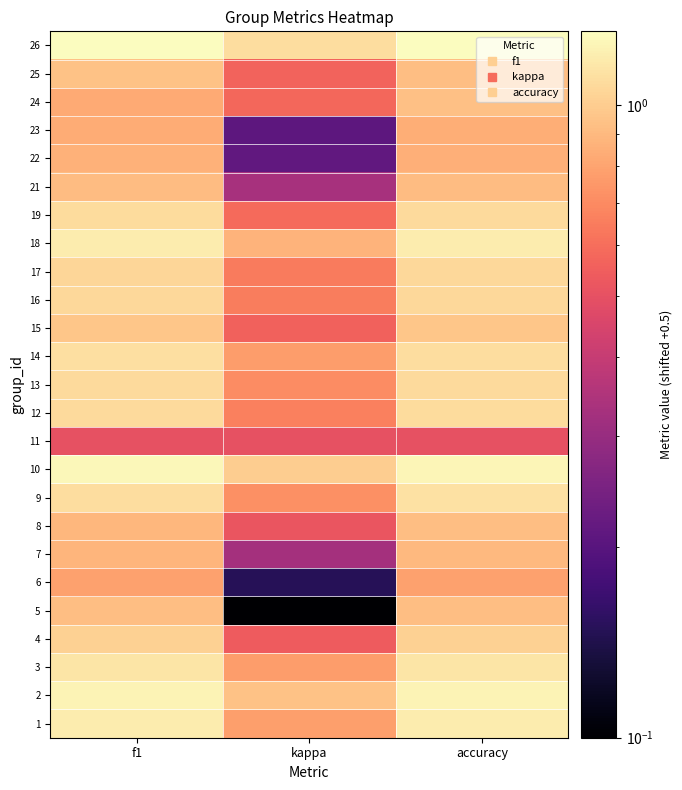

Reading left to right, transcribe all the data shown in this chart.

1: f1=1.2	kappa=0.8	accuracy=1.2
2: f1=1.2	kappa=0.9	accuracy=1.2
3: f1=1.1	kappa=0.8	accuracy=1.1
4: f1=1.0	kappa=0.5	accuracy=1.0
5: f1=0.9	kappa=0.1	accuracy=0.9
6: f1=0.8	kappa=0.1	accuracy=0.8
7: f1=0.9	kappa=0.3	accuracy=0.9
8: f1=0.9	kappa=0.5	accuracy=0.9
9: f1=1.1	kappa=0.7	accuracy=1.1
10: f1=1.3	kappa=1.0	accuracy=1.2
11: f1=0.5	kappa=0.5	accuracy=0.5
12: f1=1.1	kappa=0.7	accuracy=1.1
13: f1=1.1	kappa=0.7	accuracy=1.1
14: f1=1.1	kappa=0.8	accuracy=1.1
15: f1=1.0	kappa=0.6	accuracy=1.0
16: f1=1.1	kappa=0.7	accuracy=1.1
17: f1=1.1	kappa=0.6	accuracy=1.1
18: f1=1.2	kappa=0.9	accuracy=1.2
19: f1=1.1	kappa=0.6	accuracy=1.1
21: f1=0.9	kappa=0.3	accuracy=0.9
22: f1=0.9	kappa=0.2	accuracy=0.9
23: f1=0.8	kappa=0.2	accuracy=0.8
24: f1=0.8	kappa=0.6	accuracy=0.9
25: f1=0.9	kappa=0.6	accuracy=0.9
26: f1=1.3	kappa=1.1	accuracy=1.3